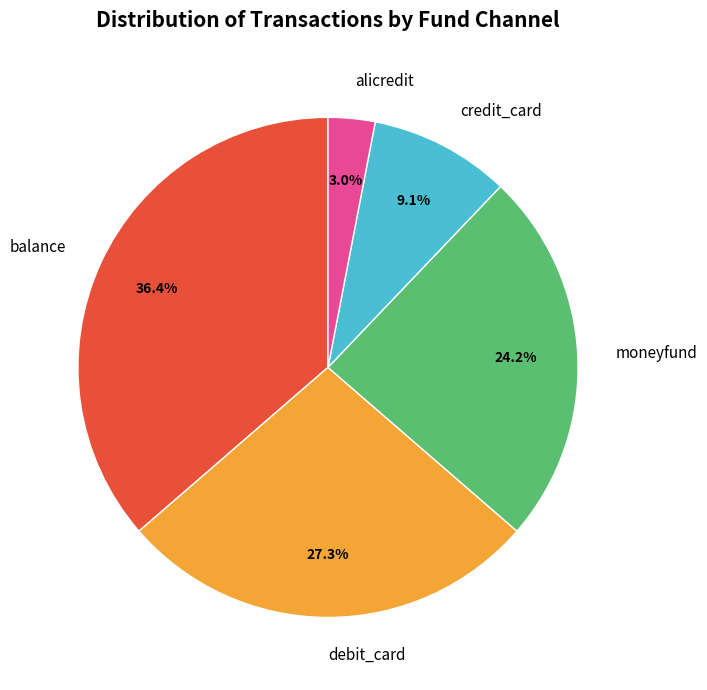

To the nearest percent, what percentage of the pie is alicredit?

3%